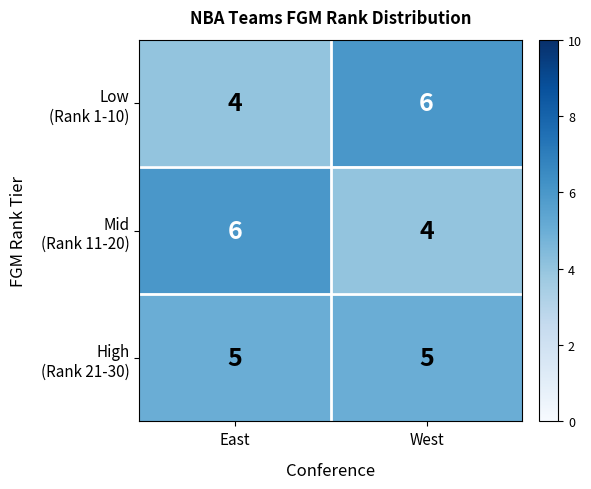

What is the minimum value shown in the chart?

4